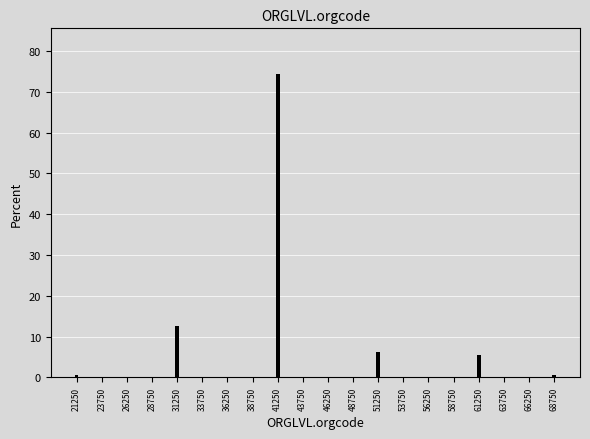

What is the maximum value shown in the chart?

74.4